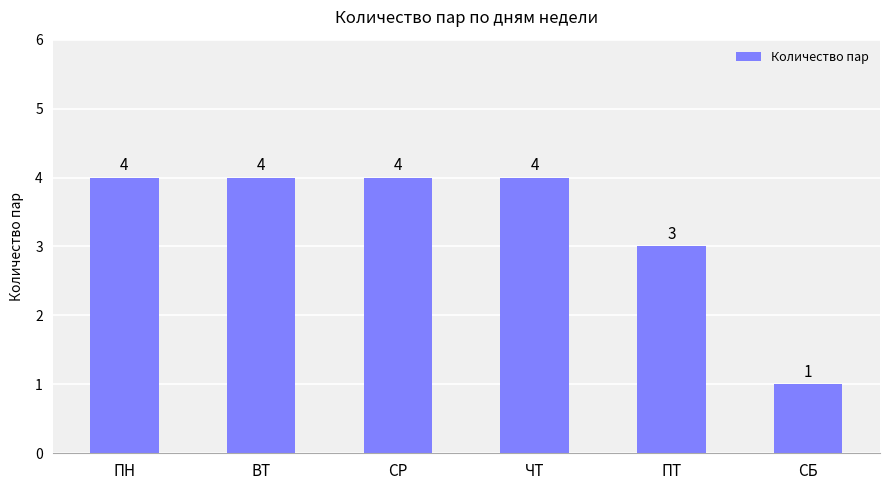

Reading left to right, extract all data points from this chart.

4	4	4	4	3	1